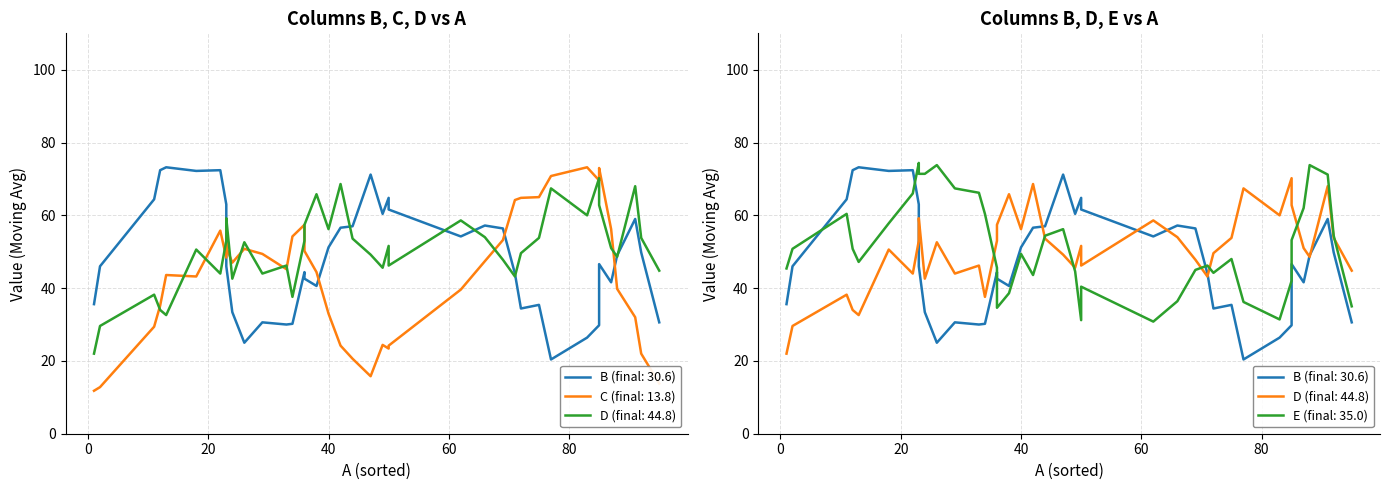

Is it true that E equals 18 at 25?

False